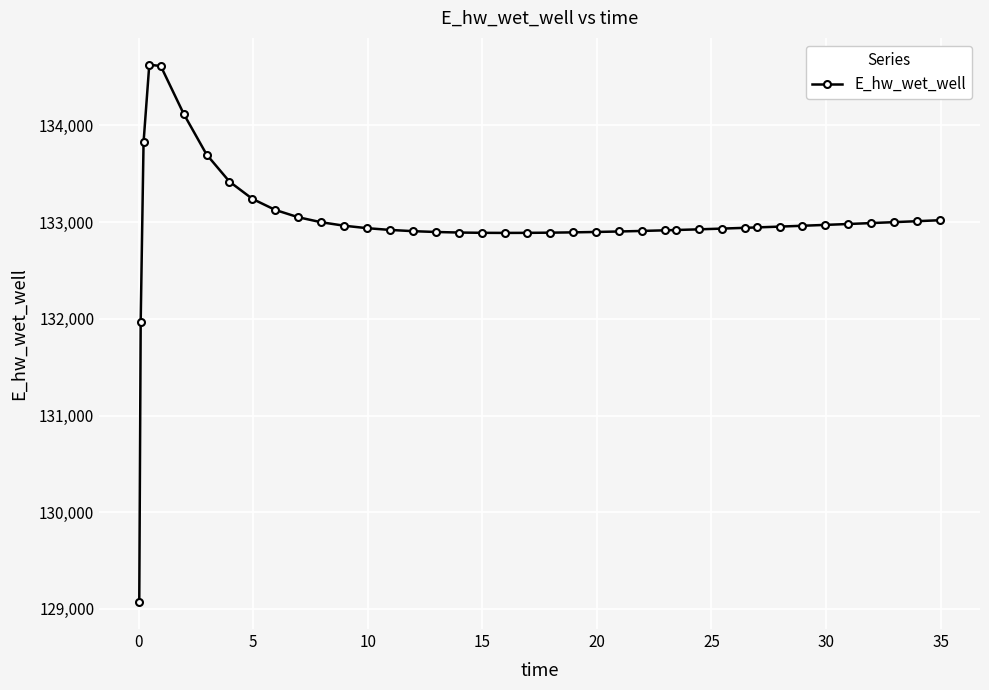

What is the difference between the second highest and second lowest values?

2645.3